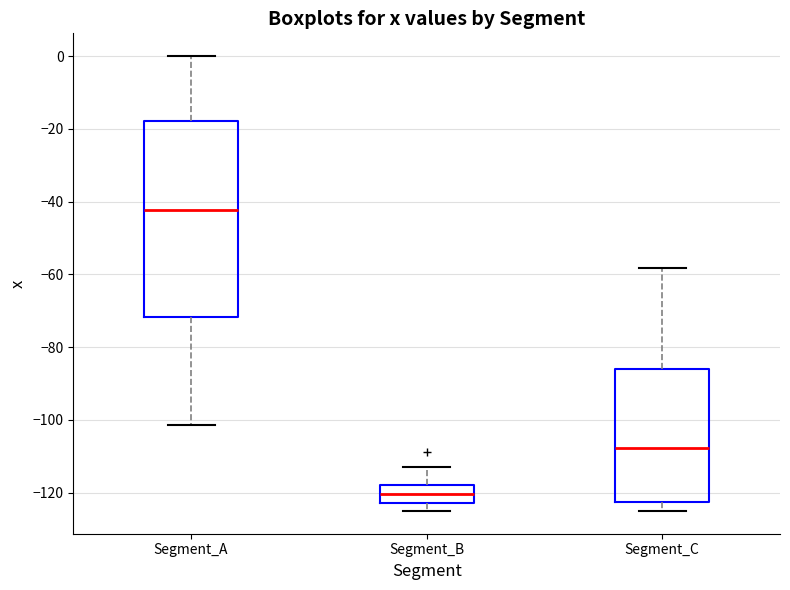

Reading left to right, read every box against the y-axis: the position of its median line, the range the box covers, and the ends of its whiskers. The values are not printed on the chart, so give them approximately, as read against the axis.

Segment_A: median -42, box -72 to -18, whiskers -102 to 0
Segment_B: median -120, box -122 to -118, whiskers -124 to -112
Segment_C: median -108, box -122 to -86, whiskers -124 to -58